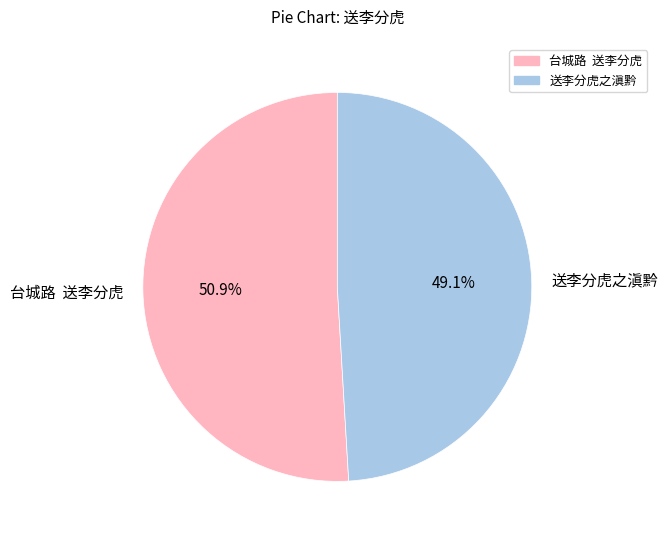

The 送李分虎之滇黔 slice represents 49% of the pie. True or false?

True